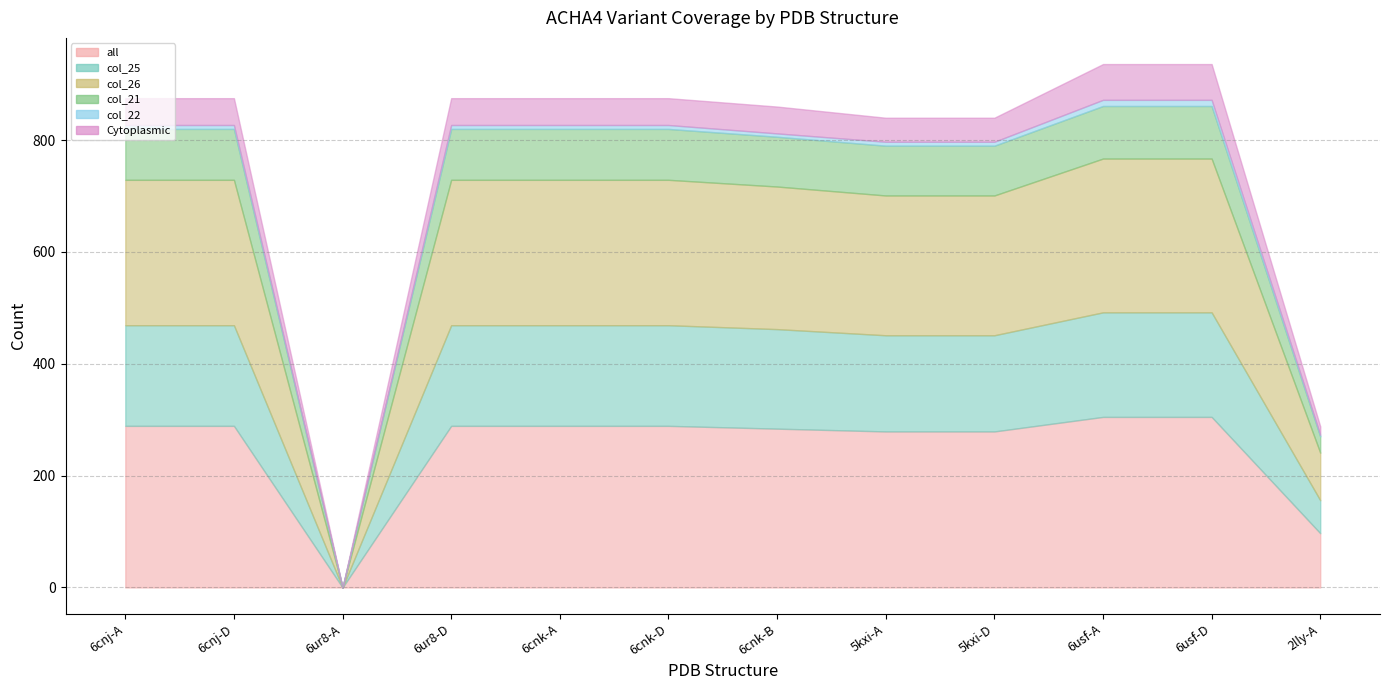

How many values in the Cytoplasmic series exceed 48?

2